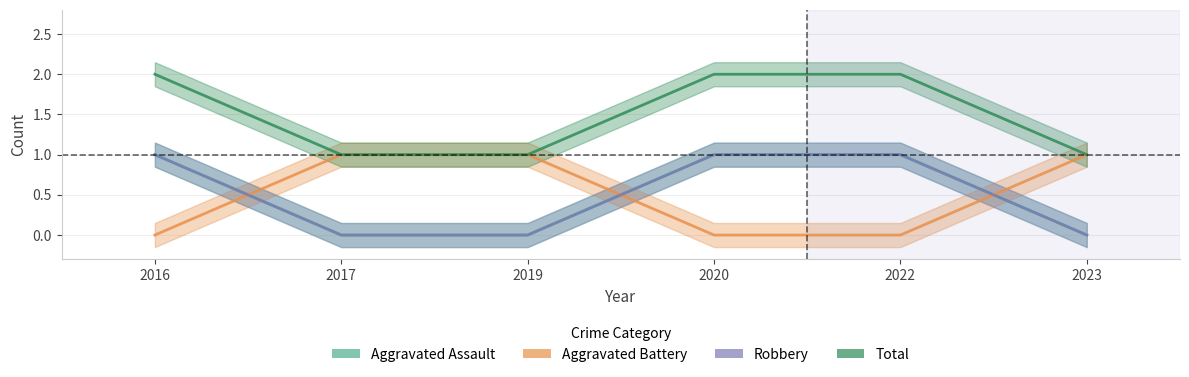

Which series has the widest spread of values?

Aggravated Assault